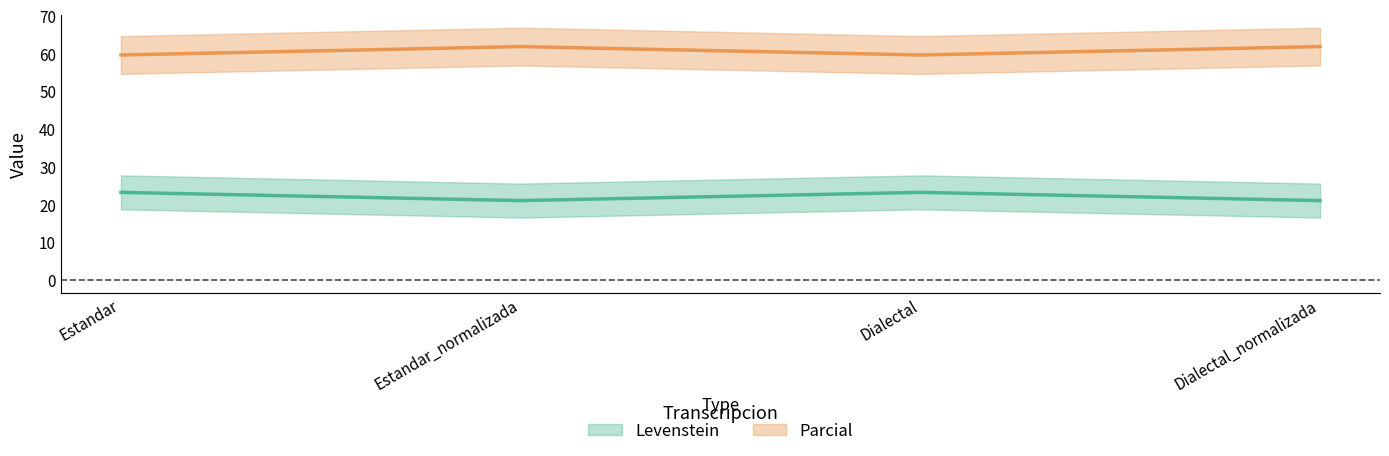

True or false: Levenstein and Parcial cross at least once.

False